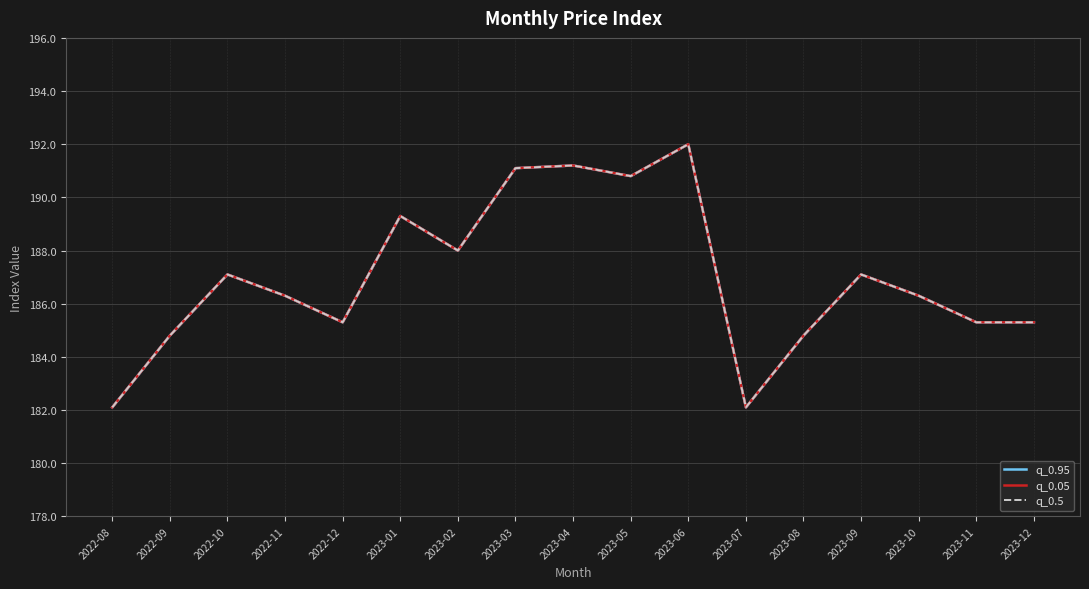

Is the value of q_0.05 at 2022-12 greater than the value of q_0.95 at 2023-07?

Yes